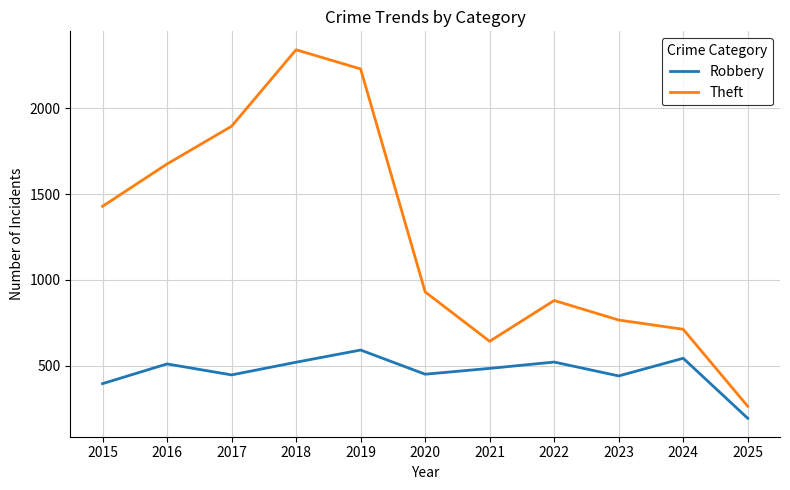

Which series has the largest total across all categories?

Theft